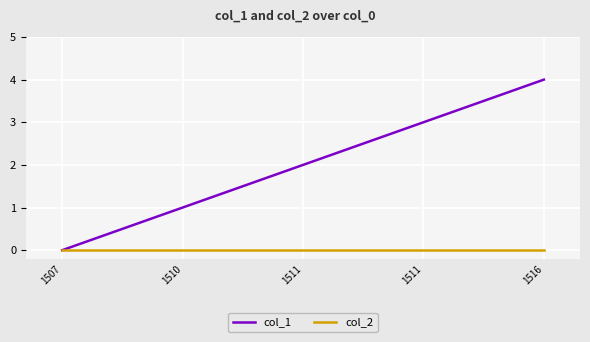

At which category does the chart reach its peak across all series?

1516